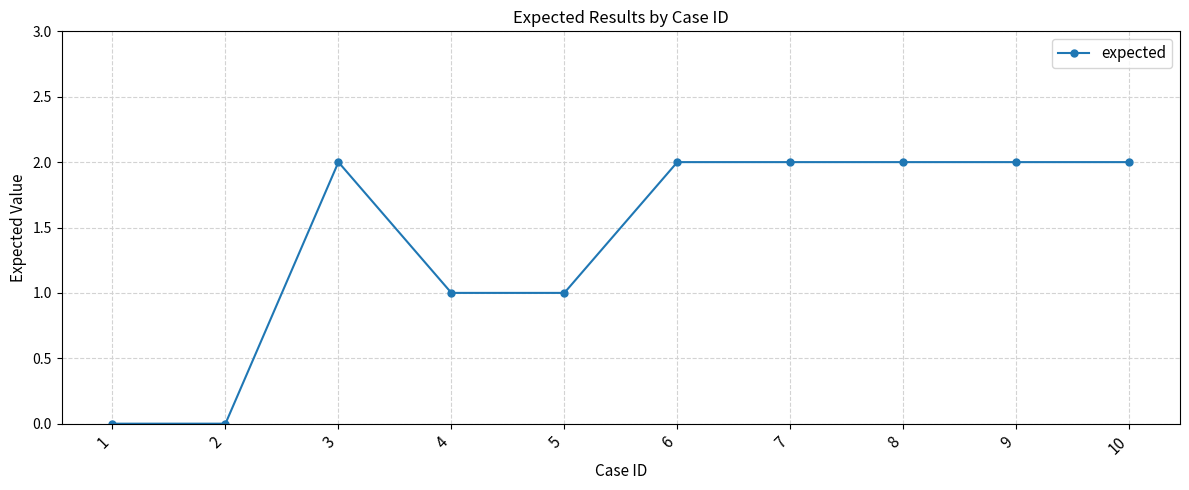

Reading left to right, extract all data points from this chart.

1=0	2=0	3=2	4=1	5=1	6=2	7=2	8=2	9=2	10=2